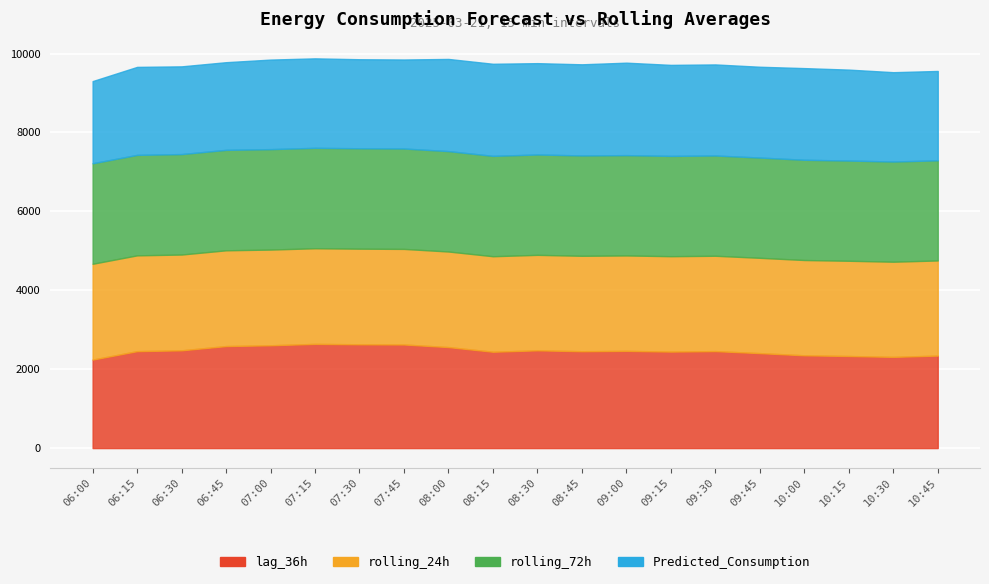

Does the chart display data point markers on the line(s)?

No